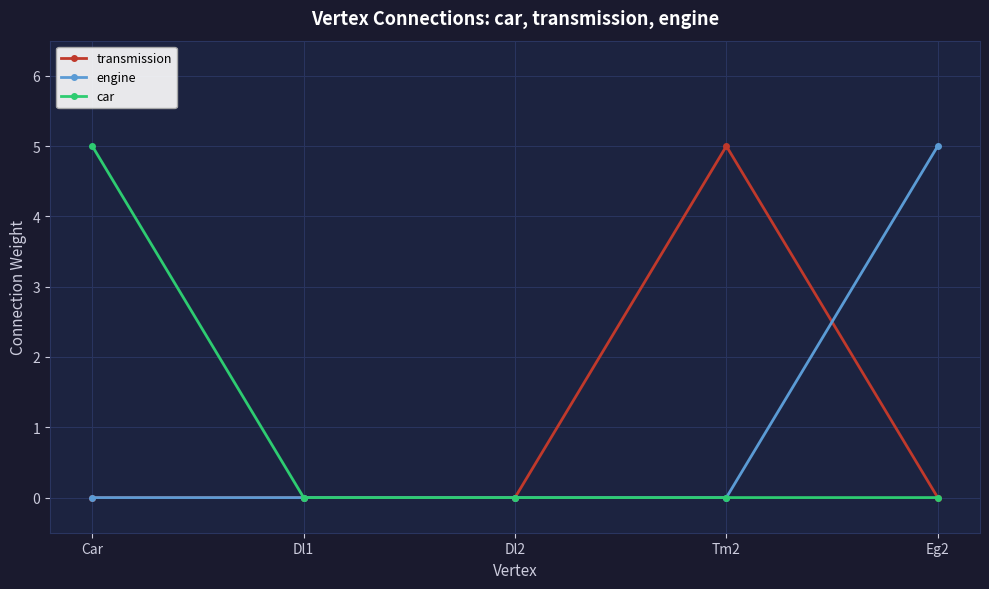

What are all the series names shown in the legend?

transmission, engine, car